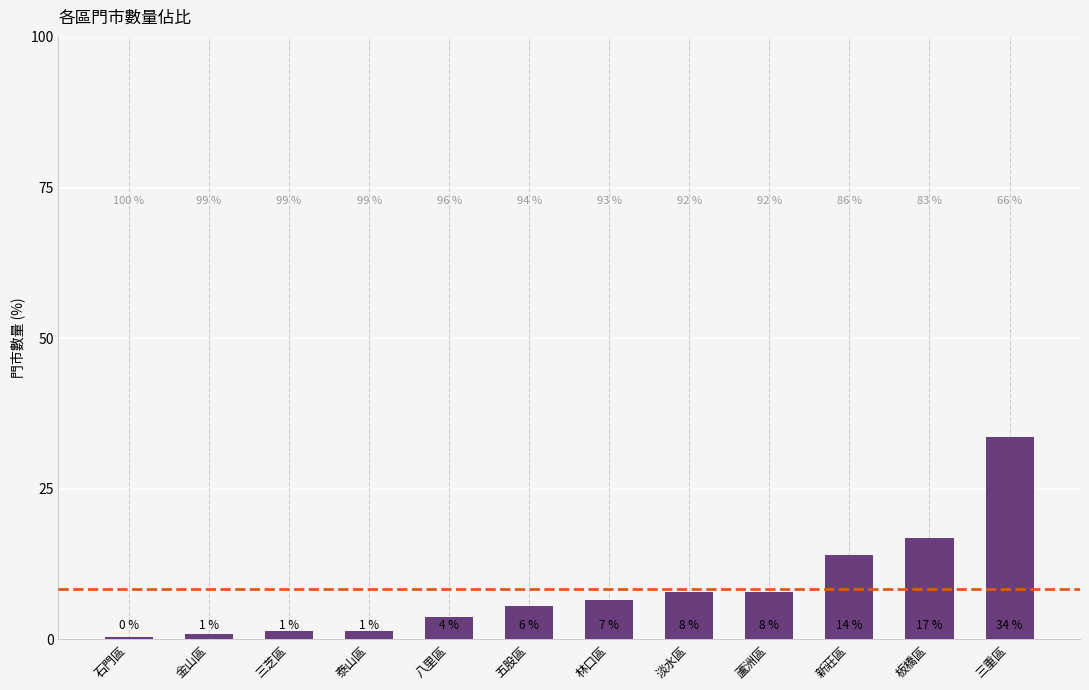

How many bars are there in total?

12